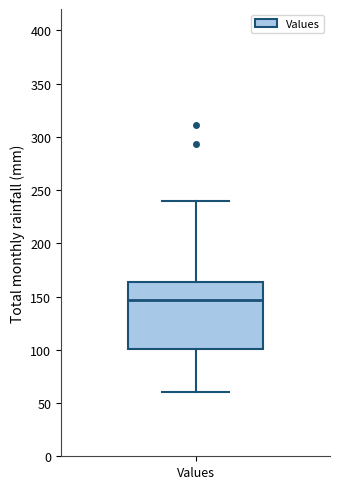

Where is the upper edge of the box for Values on the y-axis? The values are not printed on the chart, so give them approximately, as read against the axis.

165